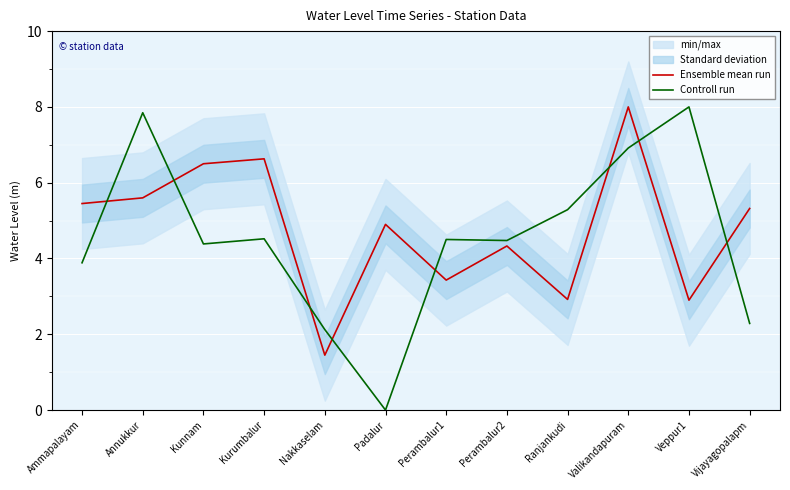

How many data points in Controll run are above 4?

8